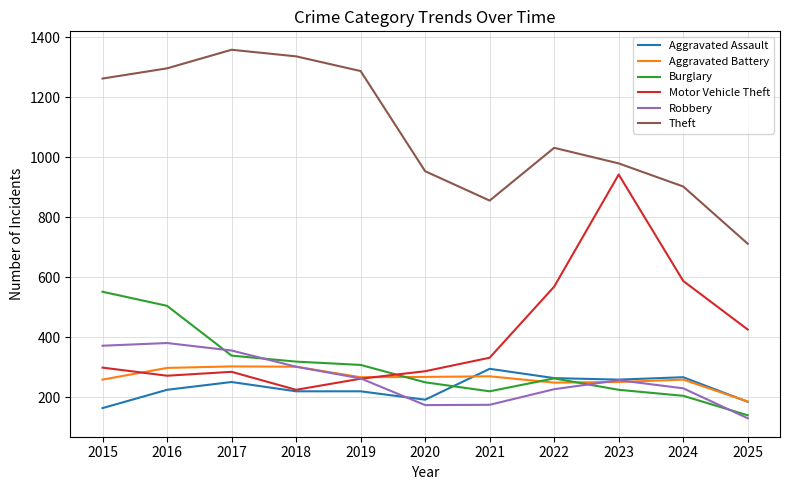

What is the greatest value displayed?

1359